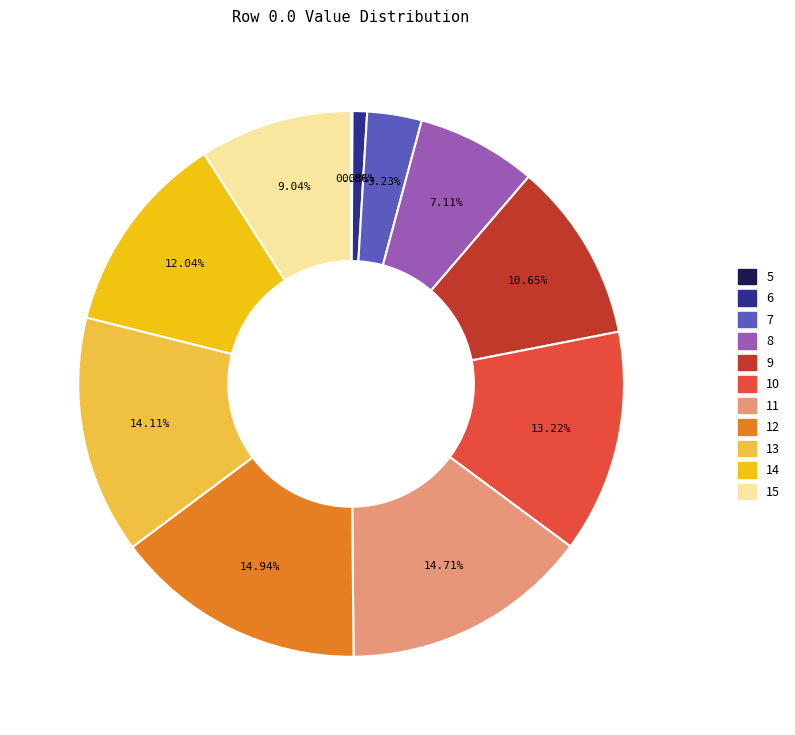

Is 7 the majority of the pie?

No